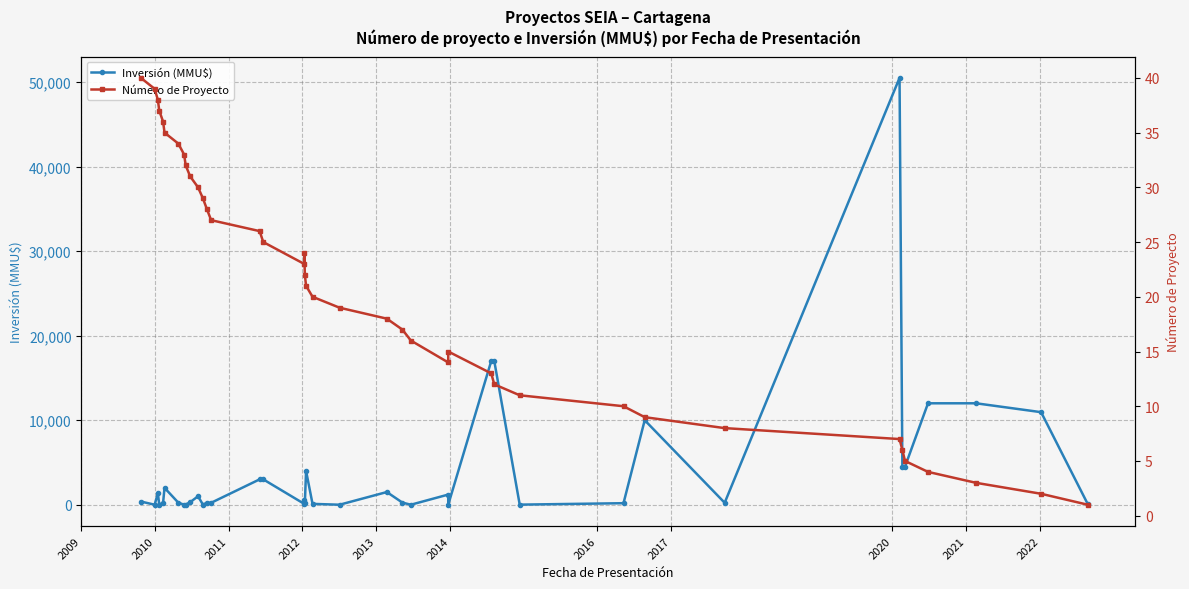

List the series in order of their peak value, lowest first.

Número de Proyecto, Inversión (MMU$)